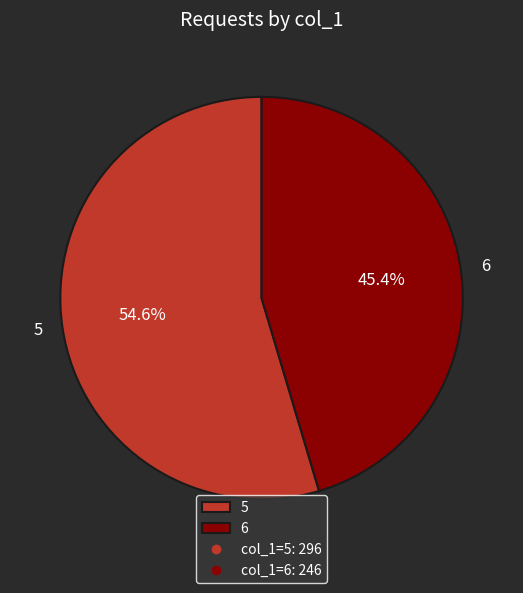

How many slices are in this pie chart?

2